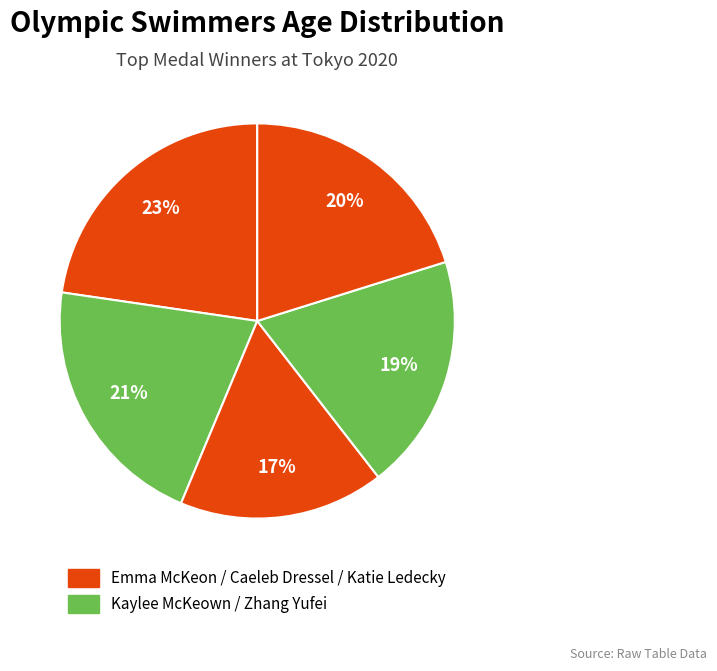

How many slices are in this pie chart?

5